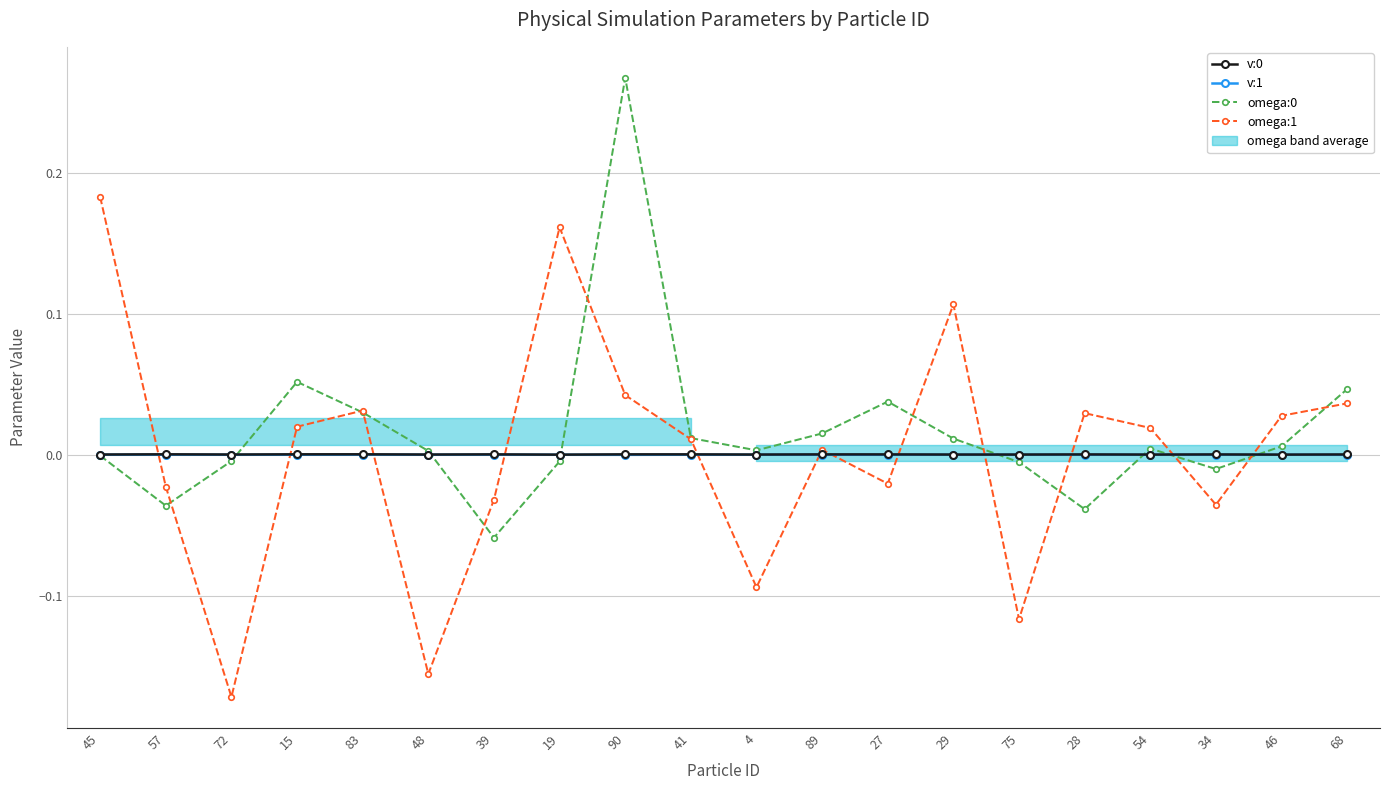

The value of v:0 at 68 is 0.0. True or false?

False